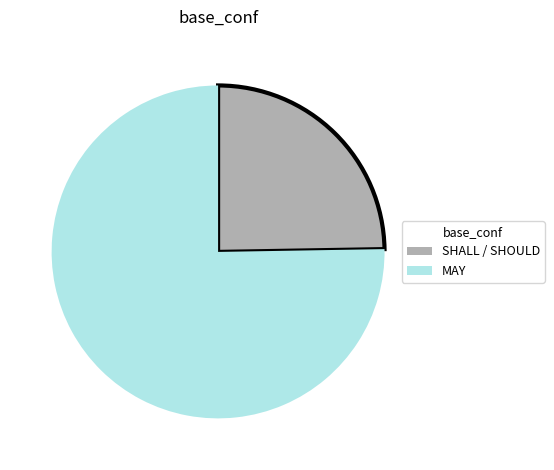

Is there any slice that represents more than half of the pie?

Yes